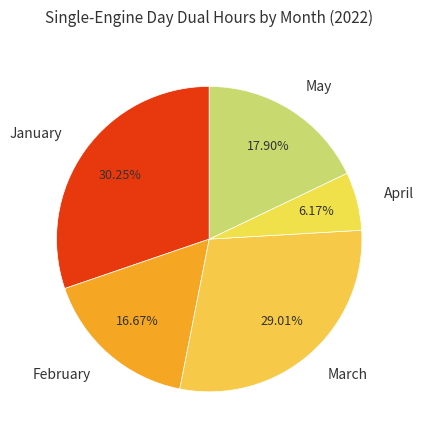

Is there a majority slice in this chart?

No